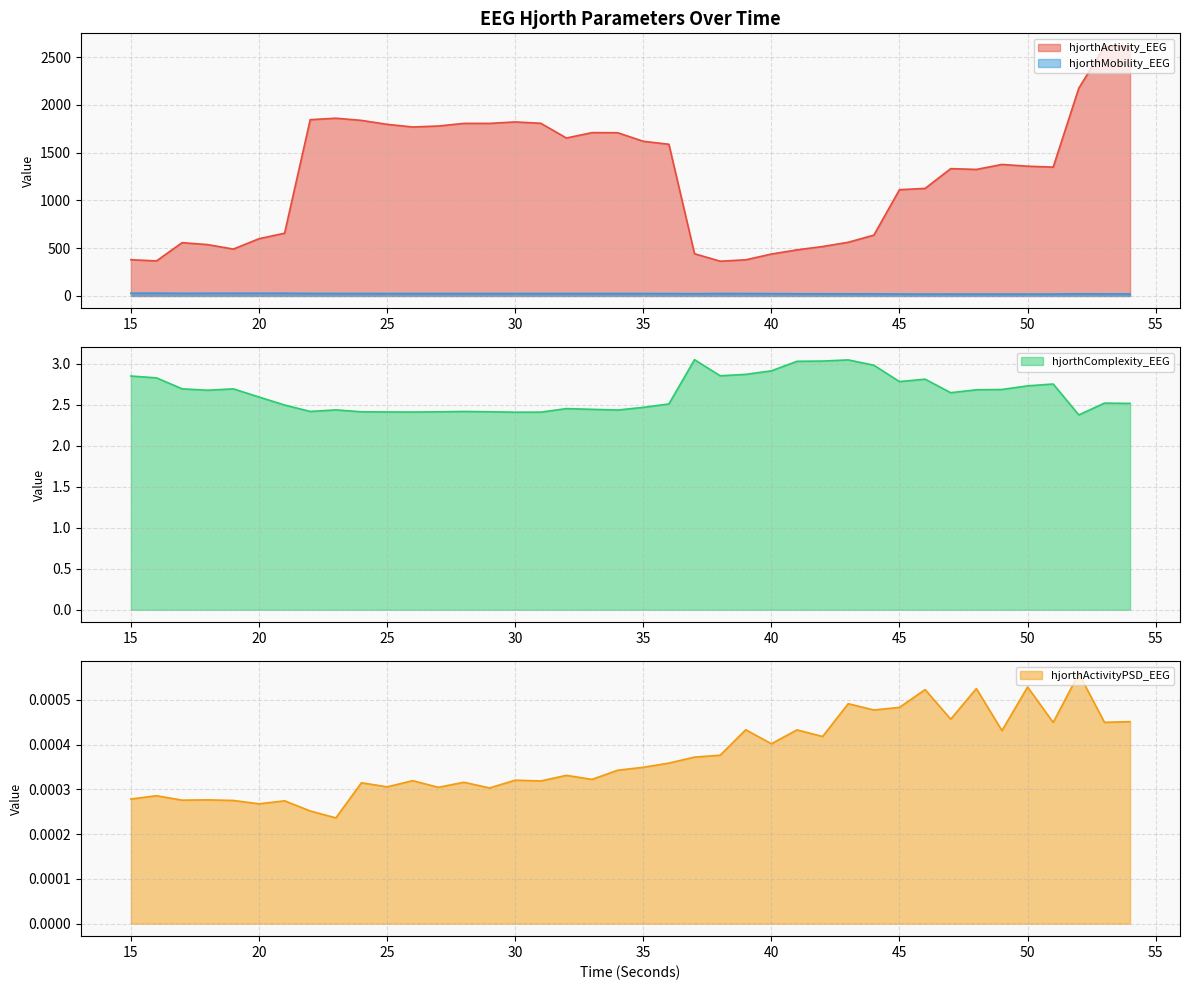

The value of hjorthActivityPSD_EEG at 37 is 0.0. True or false?

False